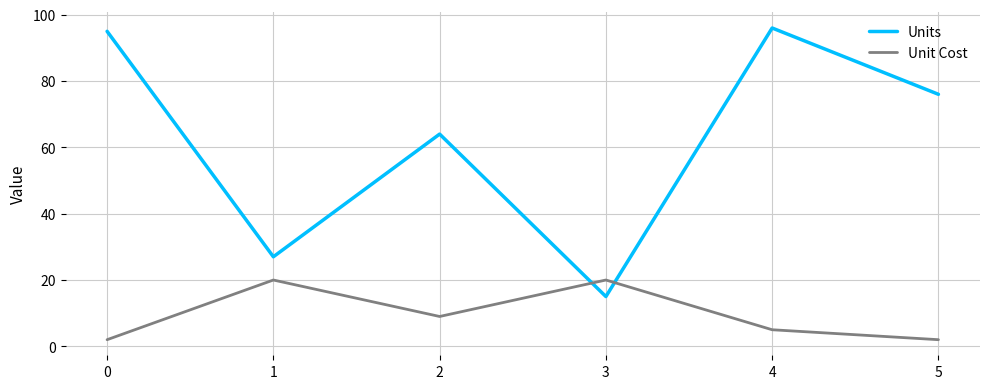

In Unit Cost, how many points are lower than both neighbors (excluding endpoints)?

1